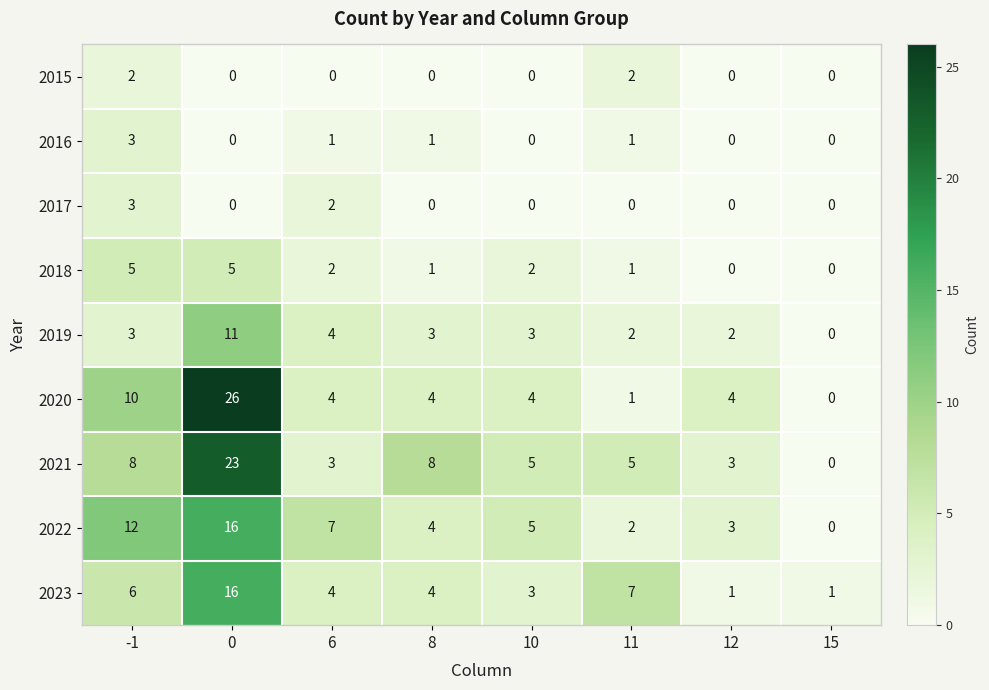

Is it true that 2021 equals 8 at 8?

True